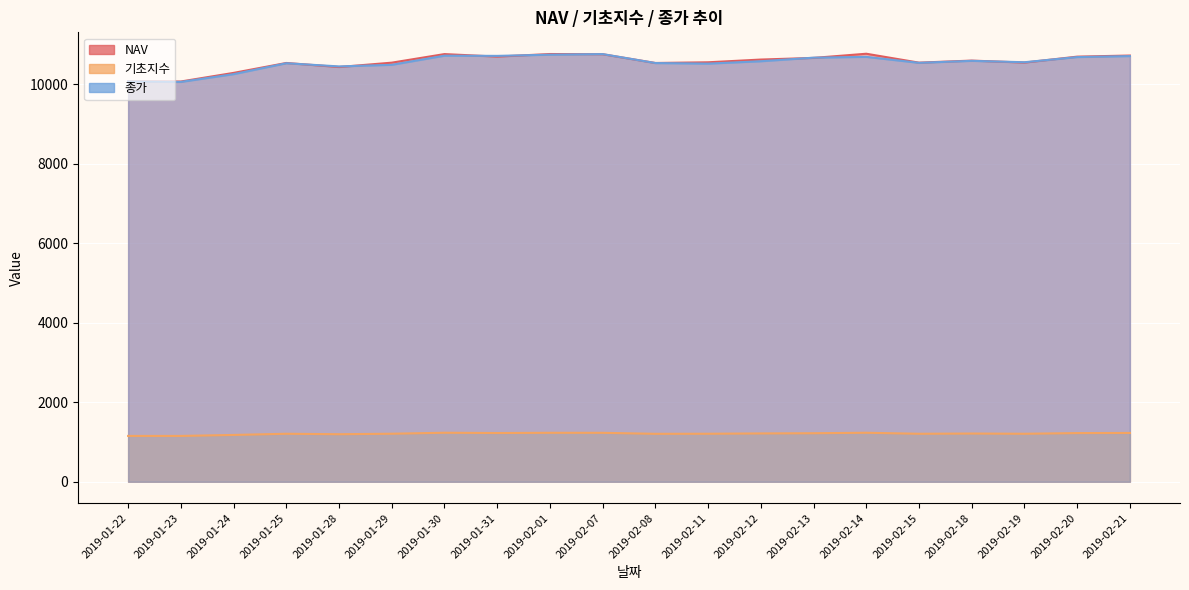

What is the value of the NAV point at the 18th from the left?

10546.6